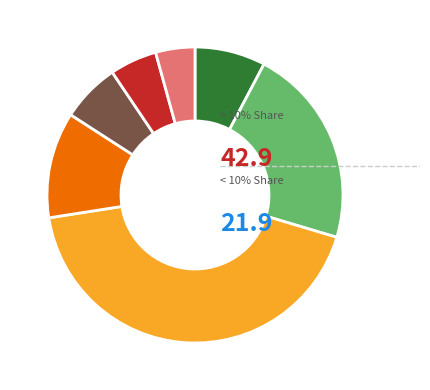

Is there any slice that represents more than half of the pie?

No